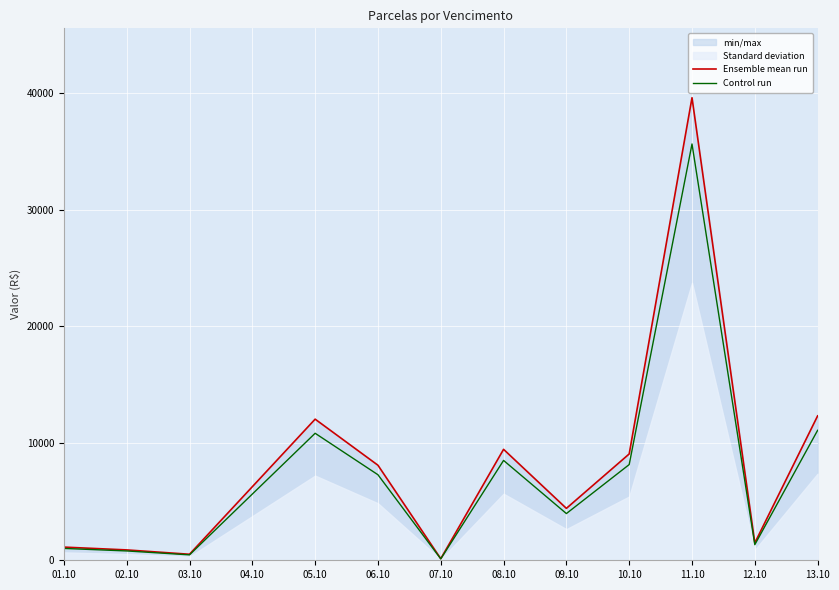

What is the highest value of the Ensemble mean run series?

39567.0